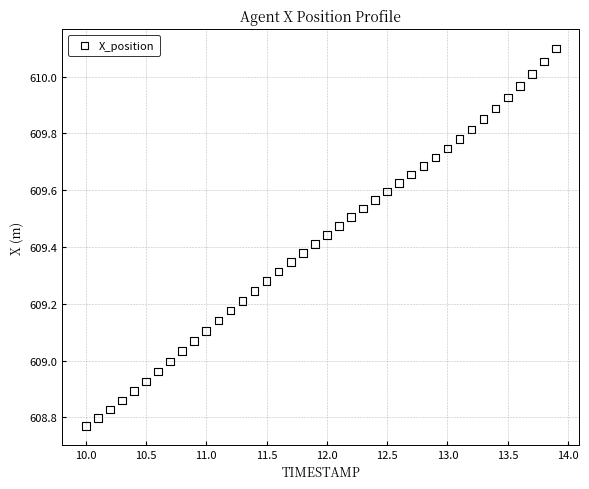

What is the range of Y values (max minus min)?

1.3